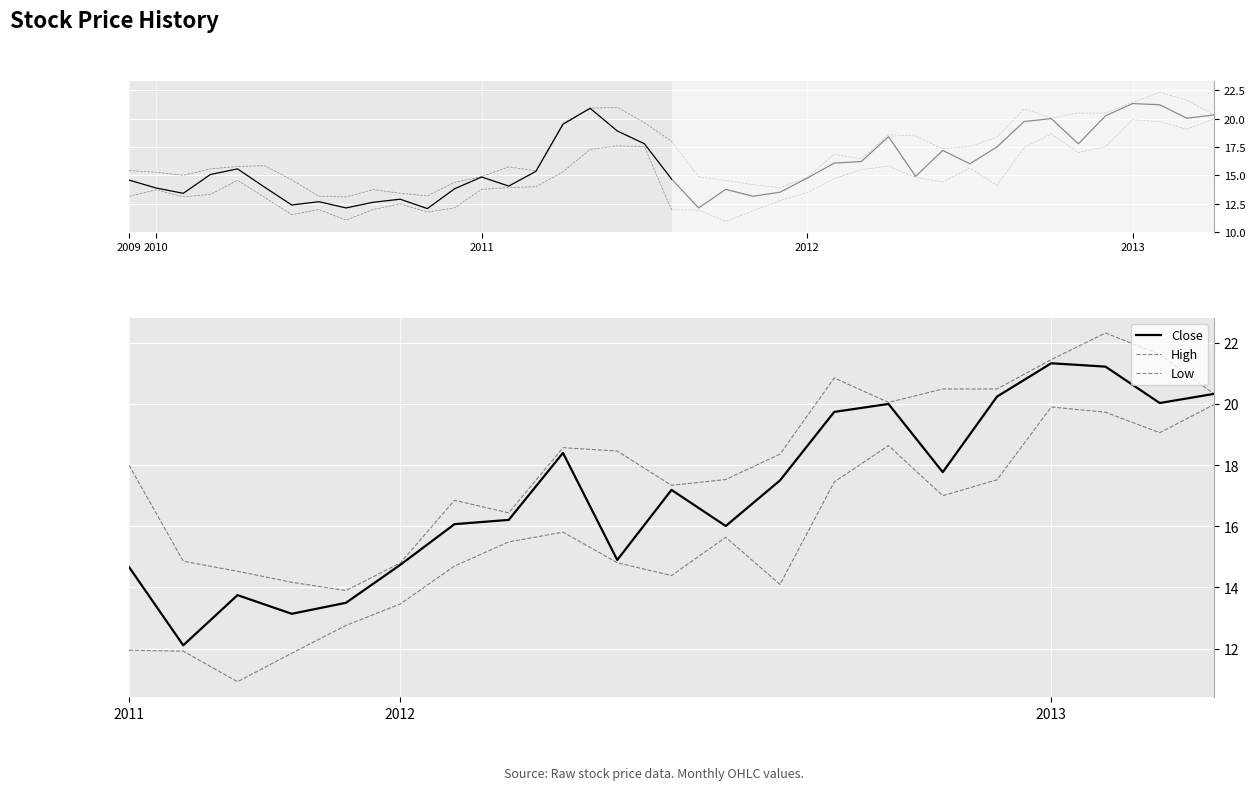

True or false: High and Close intersect in this chart.

False